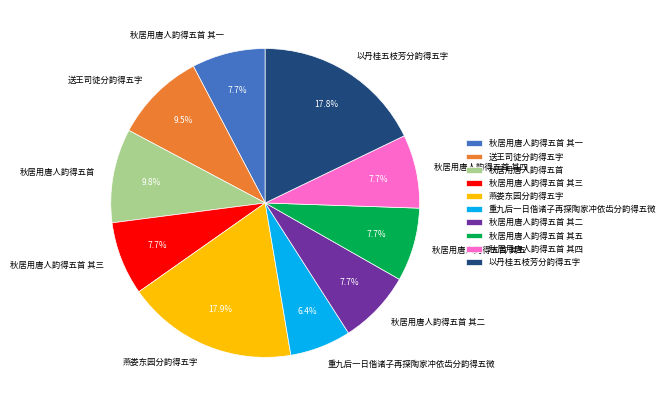

What is the smallest slice in the pie chart?

重九后一日偕诸子再探陶家冲依齿分韵得五微